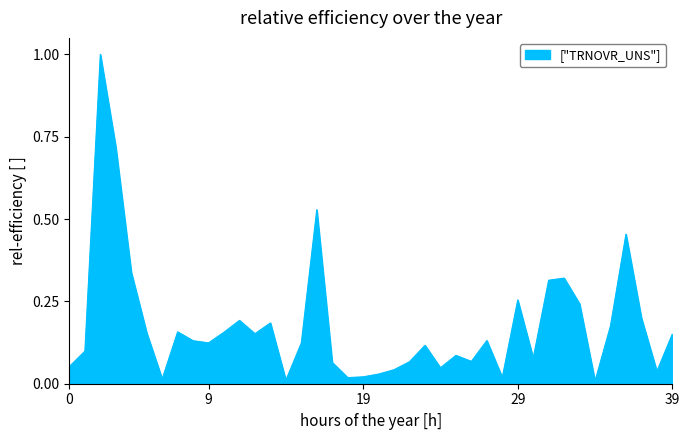

What is the maximum value shown in the chart?

1.0